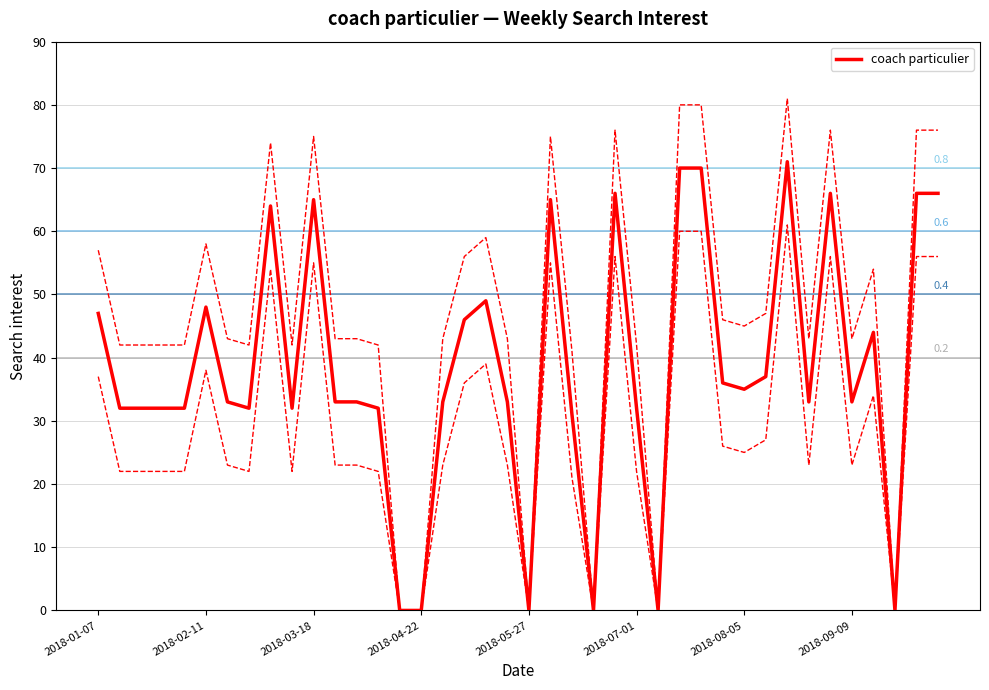

What position from the left is 2018-07-29?

30